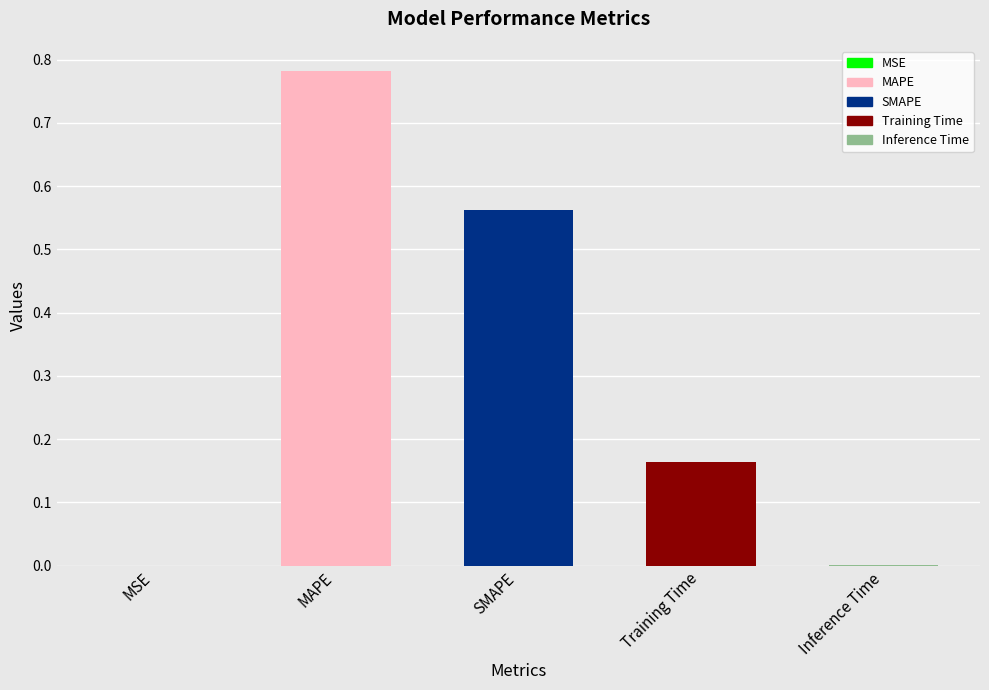

Reading left to right, list all the values displayed in this chart.

MSE=0.0	MAPE=0.8	SMAPE=0.6	Training Time=0.2	Inference Time=0.0